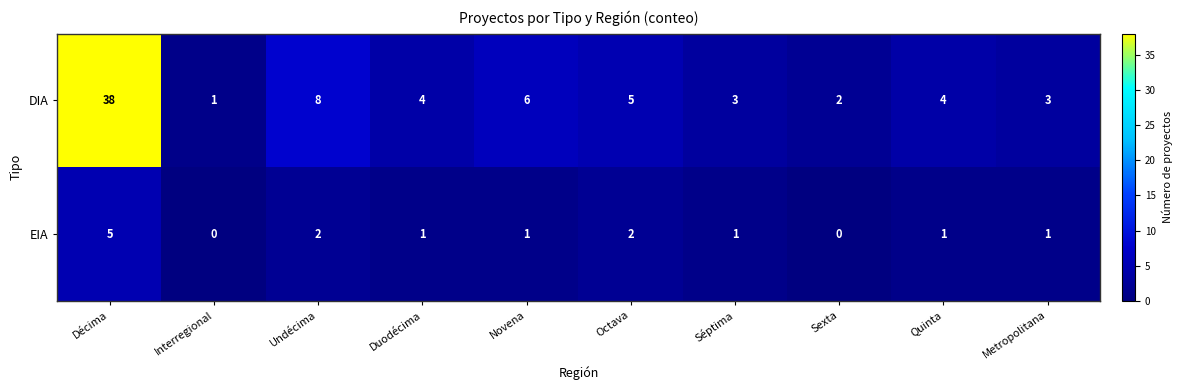

The value of DIA at Novena is 3. True or false?

False